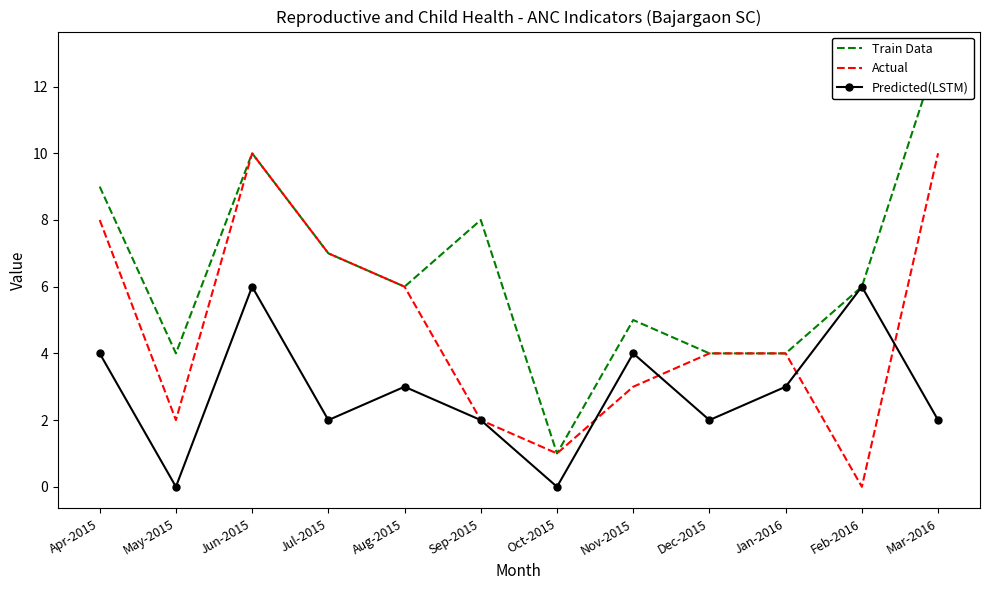

What are all the series names shown in the legend?

Train Data, Actual, Predicted(LSTM)